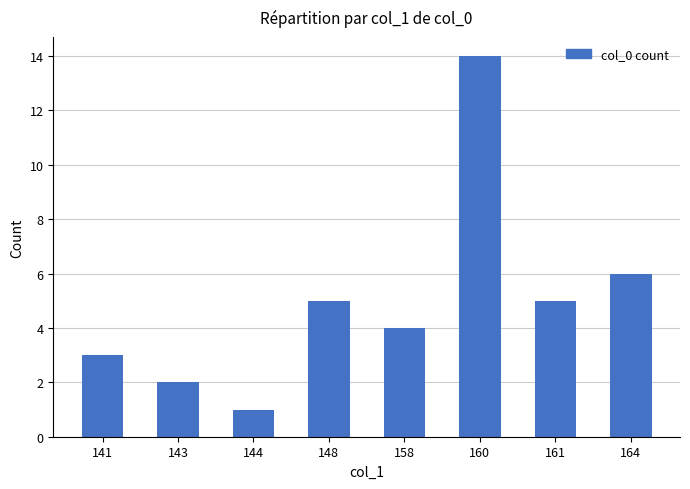

What is the average value?

5